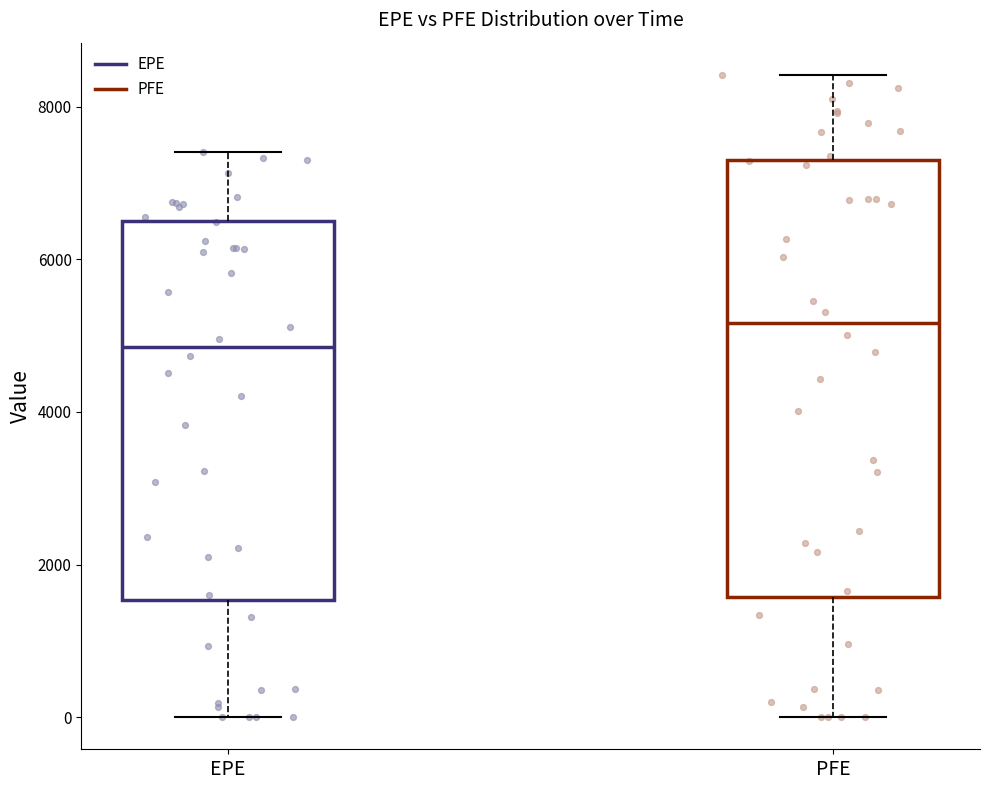

Reading left to right, transcribe this box plot: for each box, give where its median line is, the range the box spans, and where its two whiskers end, as read against the y-axis. The values are not printed on the chart, so give them approximately, as read against the axis.

EPE: median 4800, box 1600 to 6600, whiskers 0 to 7400
PFE: median 5200, box 1600 to 7200, whiskers 0 to 8400